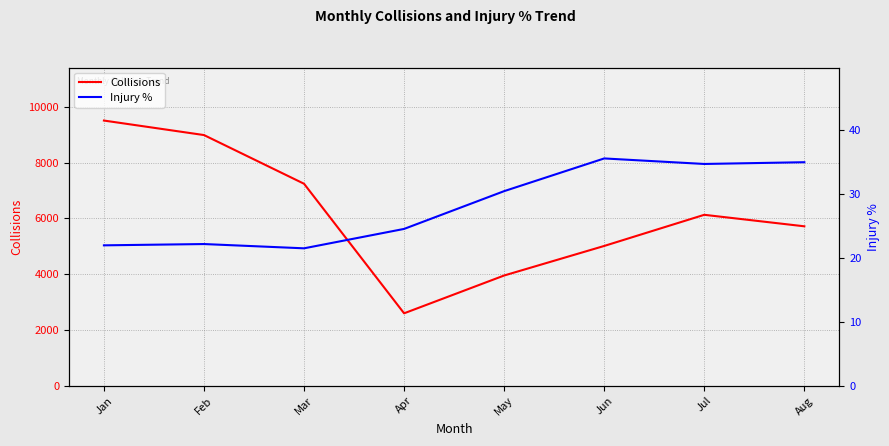

At which label does Collisions reach its minimum?

Apr